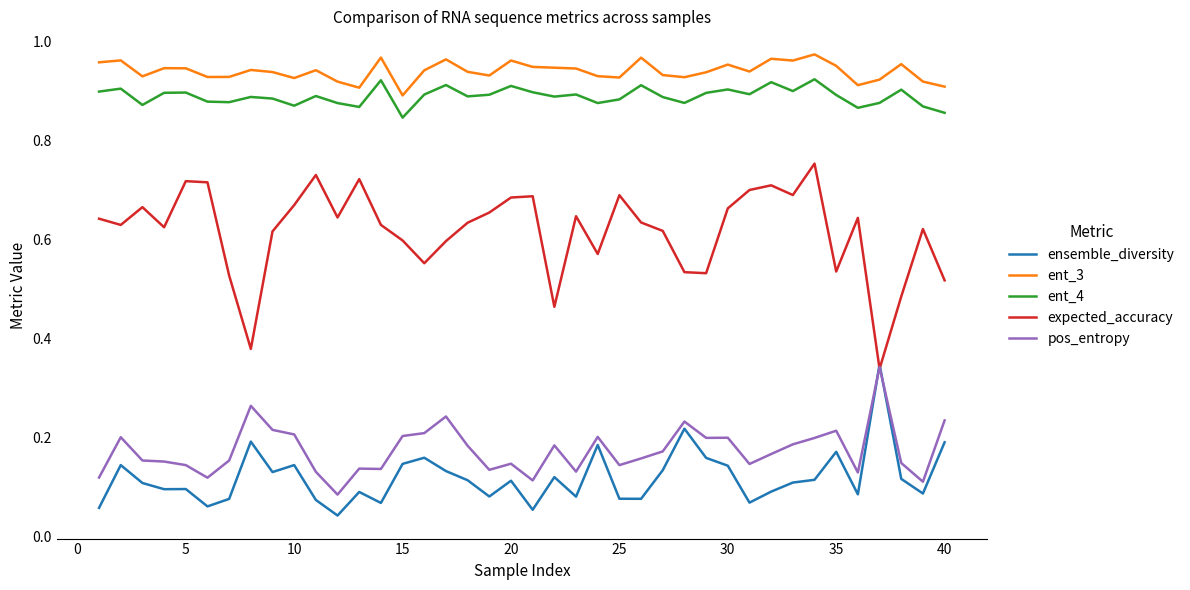

Which series has the largest range (max minus min)?

expected_accuracy